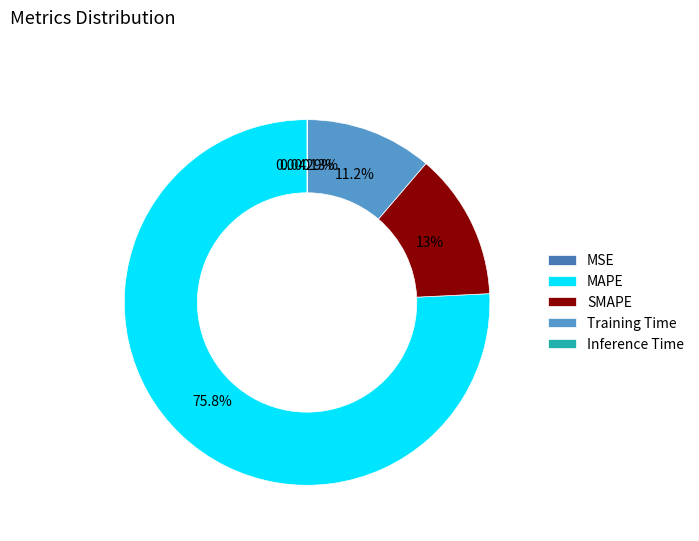

To the nearest percent, what is the average slice percentage?

20%